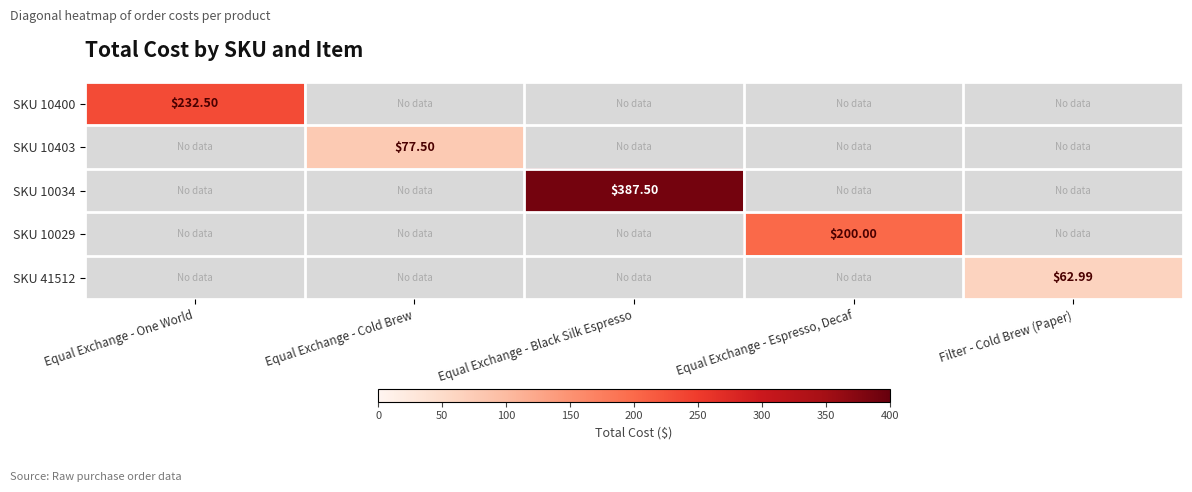

What is the average value of the SKU 41512 series?

12.6